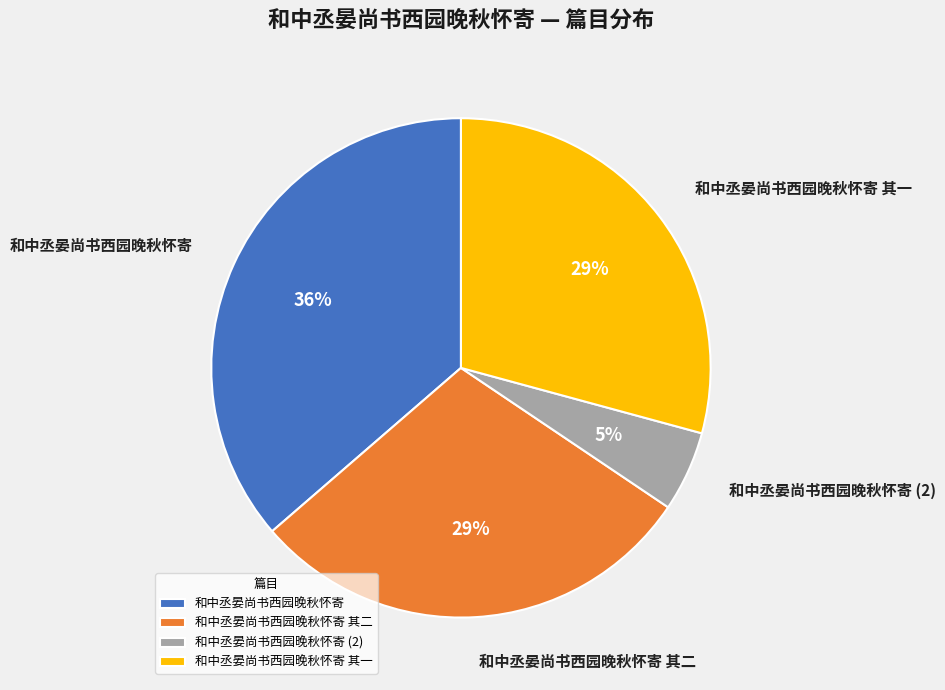

What is the largest slice in the pie chart?

和中丞晏尚书西园晚秋怀寄